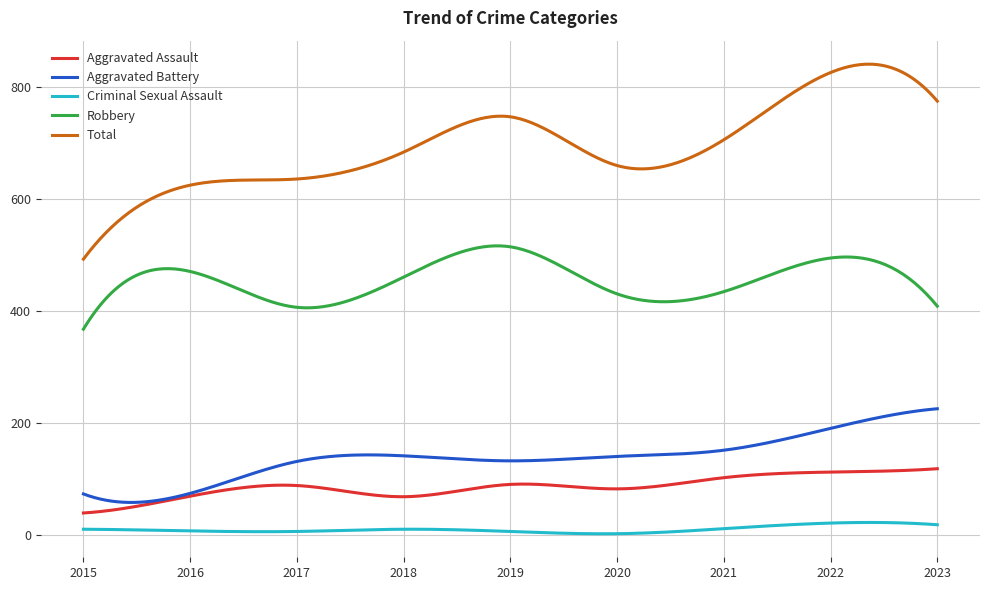

Which series has the widest spread of values?

Total